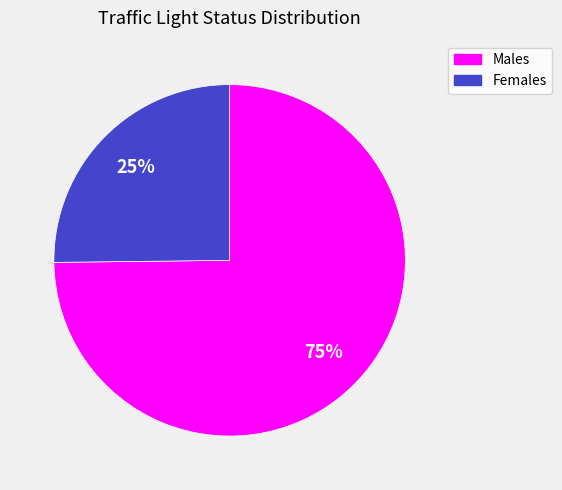

Is Males the majority of the pie?

Yes